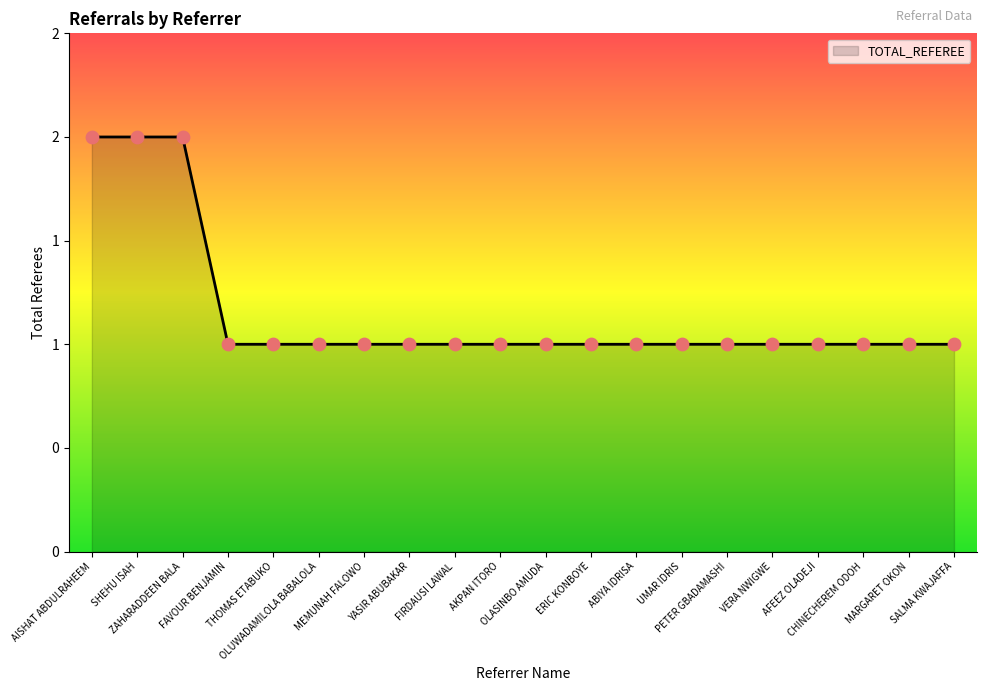

Which has a higher value, AFEEZ OLADEJI or ABIYA IDRISA?

AFEEZ OLADEJI